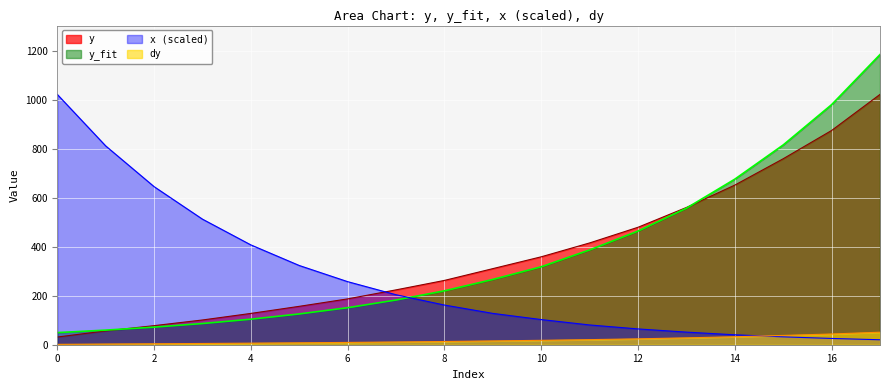

Which series has the largest total across all categories?

y_fit